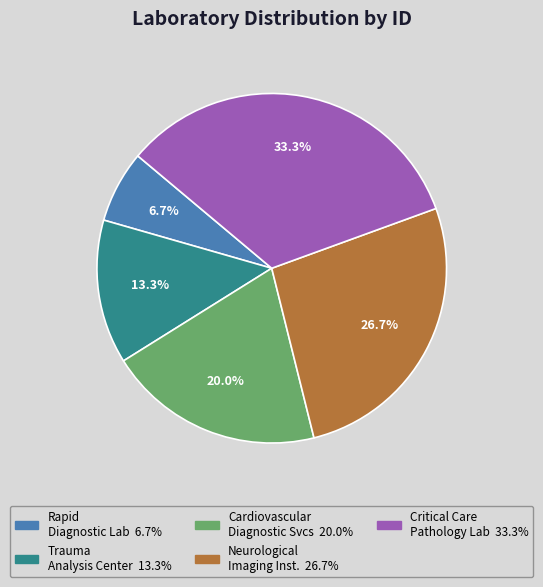

Is there a majority slice in this chart?

No